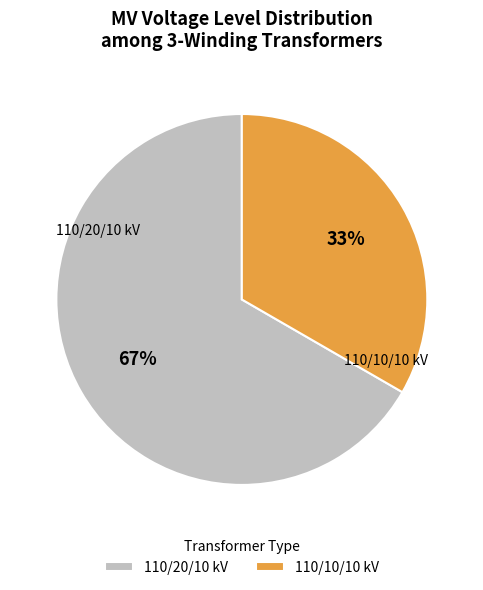

Approximately how many times larger is the value at 110/10/10 kV compared to 110/20/10 kV?

0.5